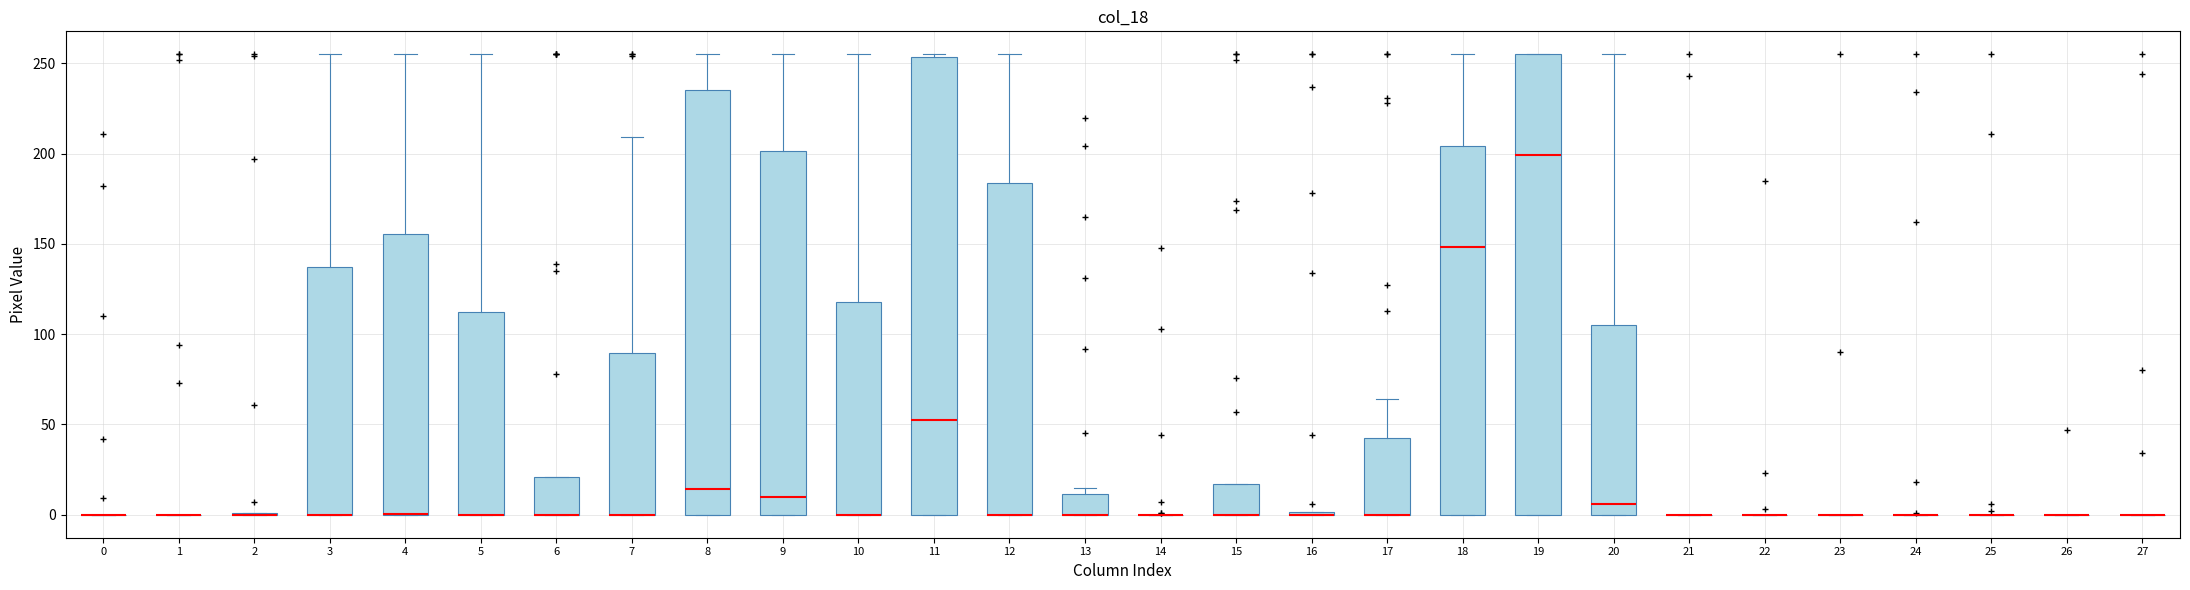

Reading left to right, transcribe this box plot: for each box, give where its median line is, the range the box spans, and where its two whiskers end, as read against the y-axis. The values are not printed on the chart, so give them approximately, as read against the axis.

0: box collapsed to a line at 0, whiskers 0 to 0
1: box collapsed to a line at 0, whiskers 0 to 0
2: box collapsed to a line at 0, whiskers 0 to 0
3: median 0 (drawn on the box's lower edge), box 0 to 135, whiskers 0 to 255
4: median 0 (drawn on the box's lower edge), box 0 to 155, whiskers 0 to 255
5: median 0 (drawn on the box's lower edge), box 0 to 115, whiskers 0 to 255
6: median 0 (drawn on the box's lower edge), box 0 to 20, whiskers 0 to 20
7: median 0 (drawn on the box's lower edge), box 0 to 90, whiskers 0 to 210
8: median 15, box 0 to 235, whiskers 0 to 255
9: median 10, box 0 to 200, whiskers 0 to 255
10: median 0 (drawn on the box's lower edge), box 0 to 120, whiskers 0 to 255
11: median 55, box 0 to 255, whiskers 0 to 255
12: median 0 (drawn on the box's lower edge), box 0 to 185, whiskers 0 to 255
13: median 0 (drawn on the box's lower edge), box 0 to 10, whiskers 0 to 15
14: box collapsed to a line at 0, whiskers 0 to 0
15: median 0 (drawn on the box's lower edge), box 0 to 15, whiskers 0 to 15
16: box collapsed to a line at 0, whiskers 0 to 0
17: median 0 (drawn on the box's lower edge), box 0 to 40, whiskers 0 to 65
18: median 150, box 0 to 205, whiskers 0 to 255
19: median 200, box 0 to 255, whiskers 0 to 255
20: median 5, box 0 to 105, whiskers 0 to 255
21: box collapsed to a line at 0, whiskers 0 to 0
22: box collapsed to a line at 0, whiskers 0 to 0
23: box collapsed to a line at 0, whiskers 0 to 0
24: box collapsed to a line at 0, whiskers 0 to 0
25: box collapsed to a line at 0, whiskers 0 to 0
26: box collapsed to a line at 0, whiskers 0 to 0
27: box collapsed to a line at 0, whiskers 0 to 0